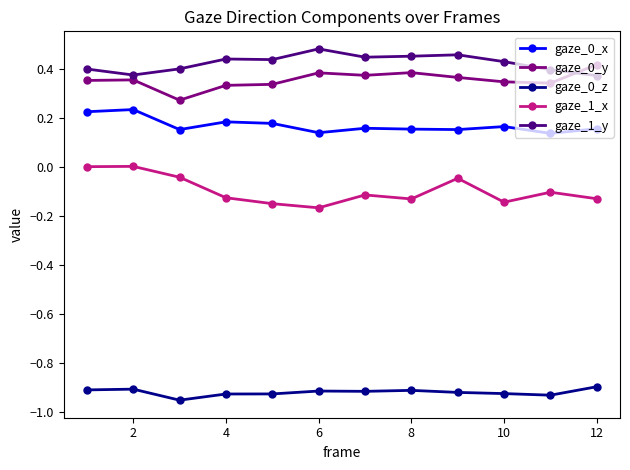

Which series has the widest spread of values?

gaze_1_x